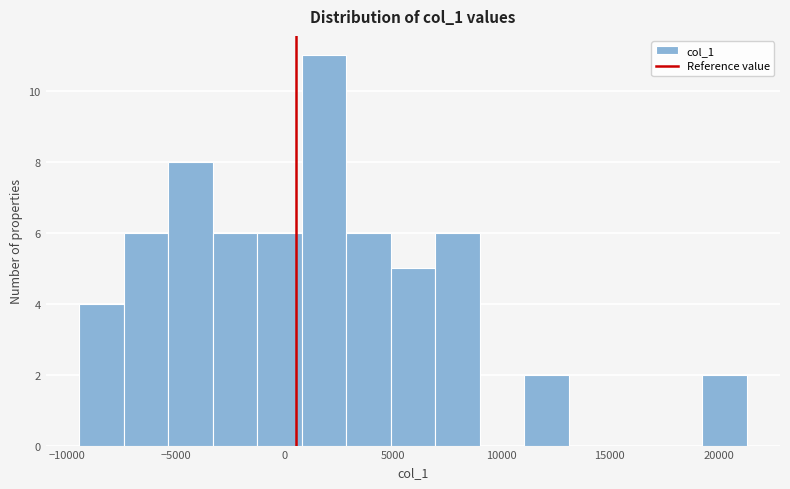

Reading left to right, list every bar in this chart as the range it spans on the x-axis followed by its height. Neither the bar edges nor the heights are printed on the chart, so give them approximately, as read against the axes.

-9500 to -7500: 4
-7500 to -5500: 6
-5500 to -3500: 8
-3500 to -1000: 6
-1000 to 1000: 6
1000 to 3000: 11
3000 to 5000: 6
5000 to 7000: 5
7000 to 9000: 6
9000 to 11000: 0
11000 to 13000: 2
13000 to 15000: 0
15000 to 17000: 0
17000 to 19000: 0
19000 to 21500: 2